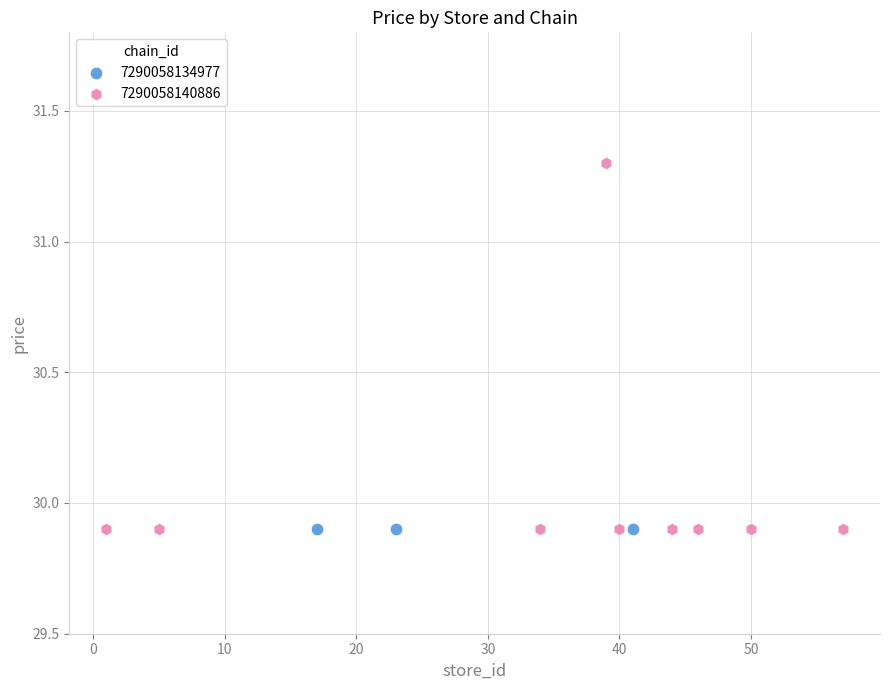

Which series contains the highest Y value?

7290058140886